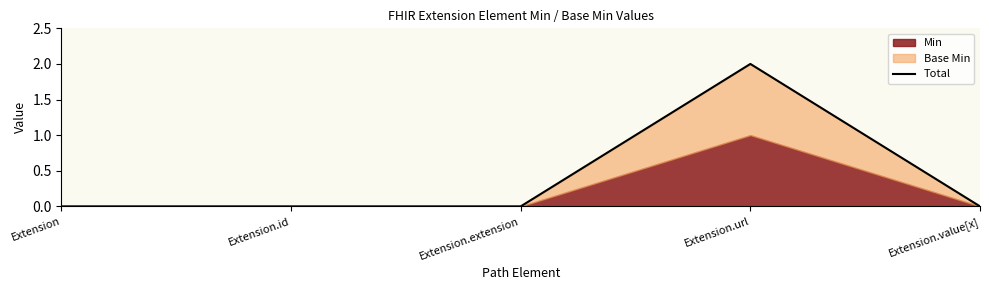

At which category does the chart reach its peak across all series?

Extension.url